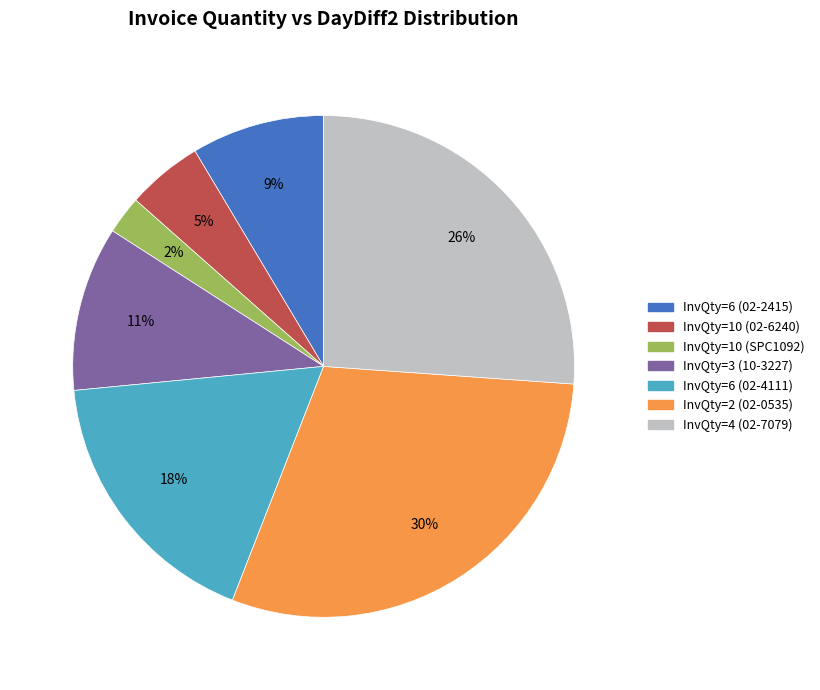

Combined, do InvQty=10 (SPC1092) and InvQty=2 (02-0535) account for over 50%?

No